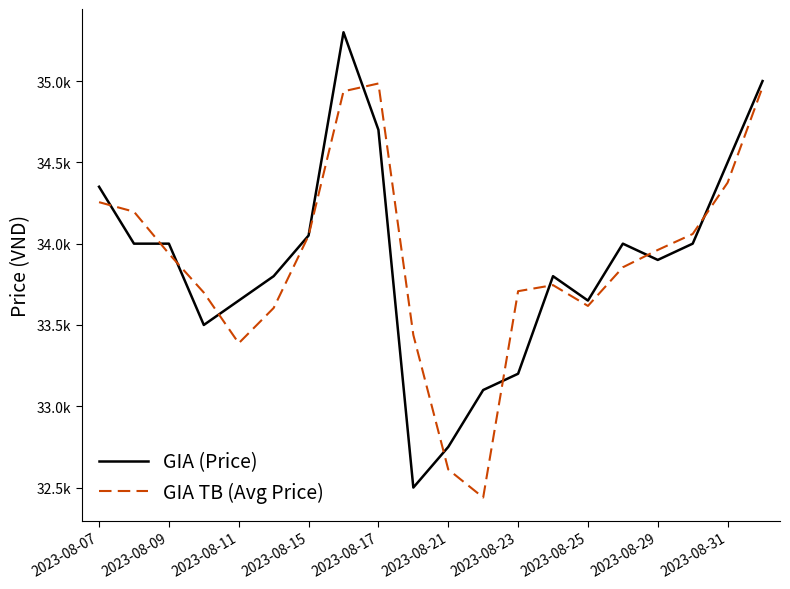

What is the smallest value displayed?

32438.9